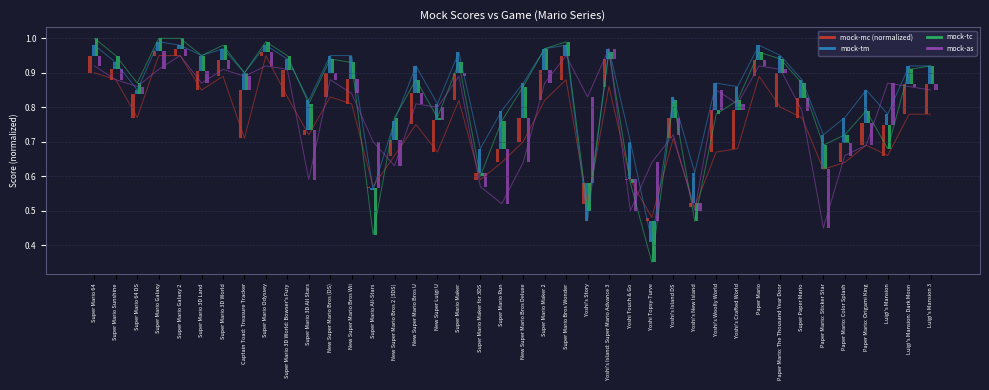

Is it true that mock-tm equals 0.9 at Super Mario 3D World: Bowser's Fury?

True